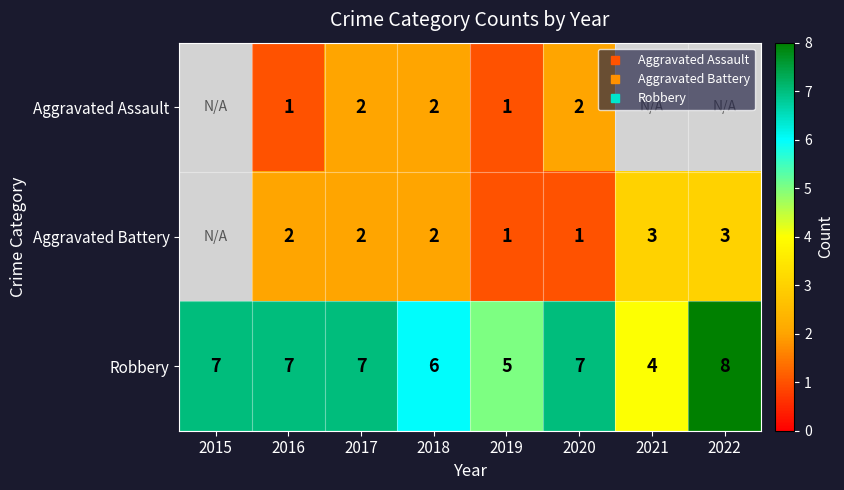

List the series in order of their overall mean, lowest first.

Aggravated Assault, Aggravated Battery, Robbery